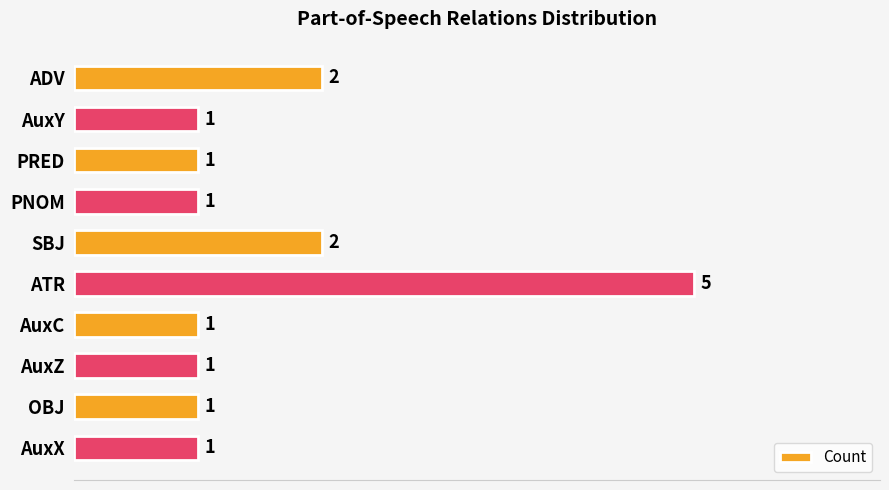

How many bars are there in total?

10